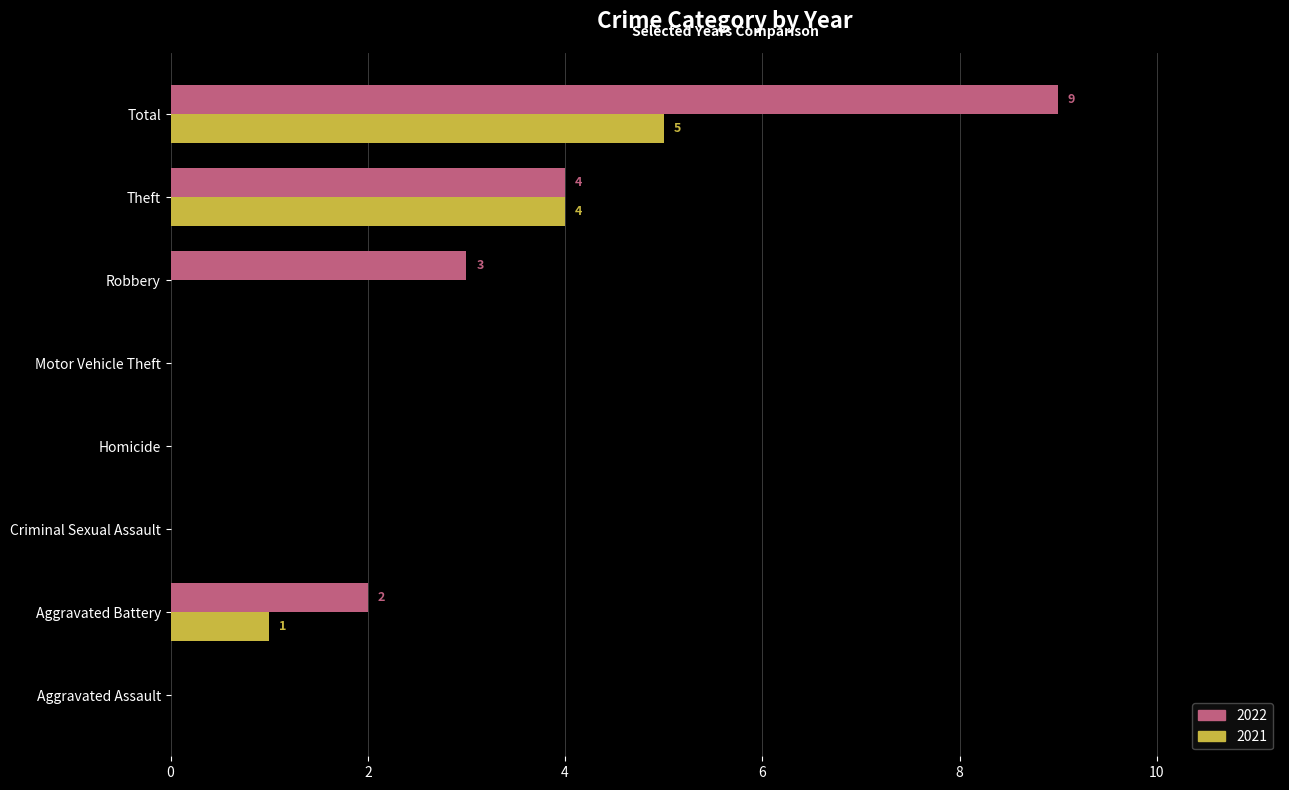

Which series changed the most between Motor Vehicle Theft and Total?

2022